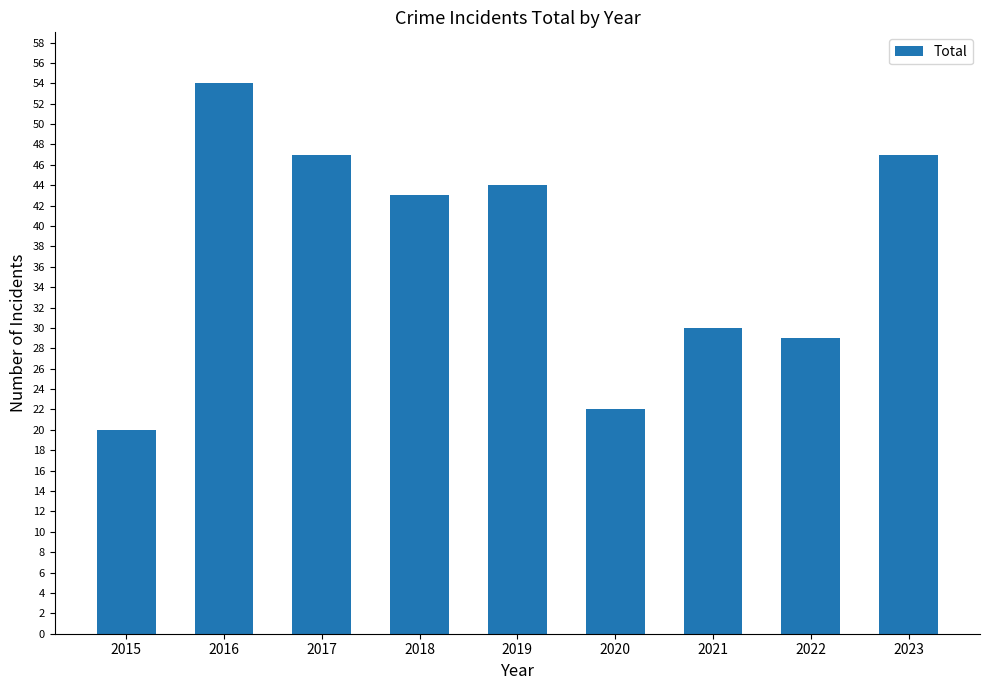

Reading left to right, extract all data points from this chart.

2015=20	2016=54	2017=47	2018=43	2019=44	2020=22	2021=30	2022=29	2023=47